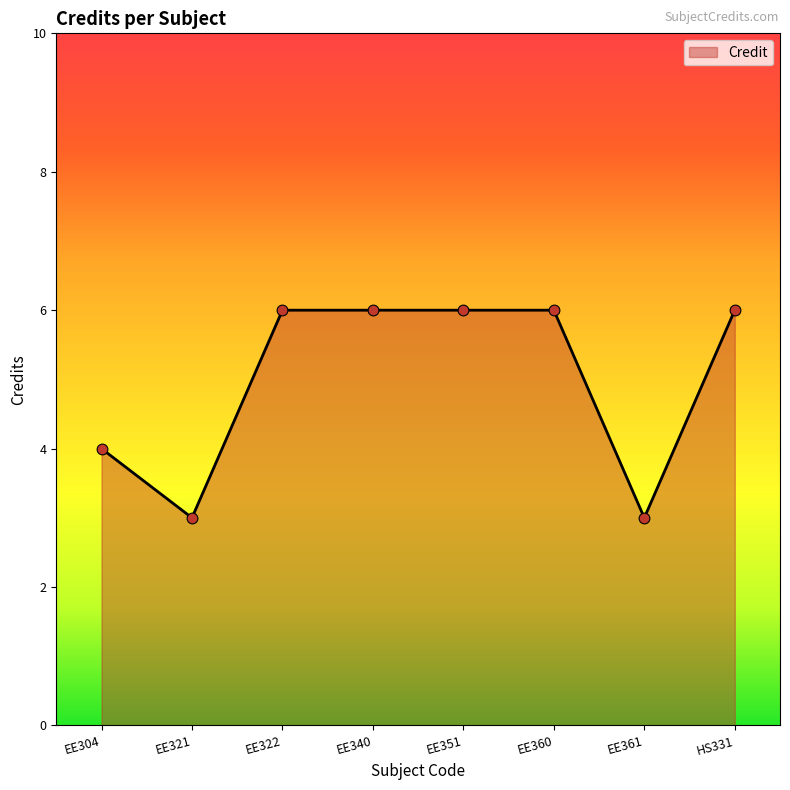

What is the ratio of the value at EE361 to the value at EE360?

0.5